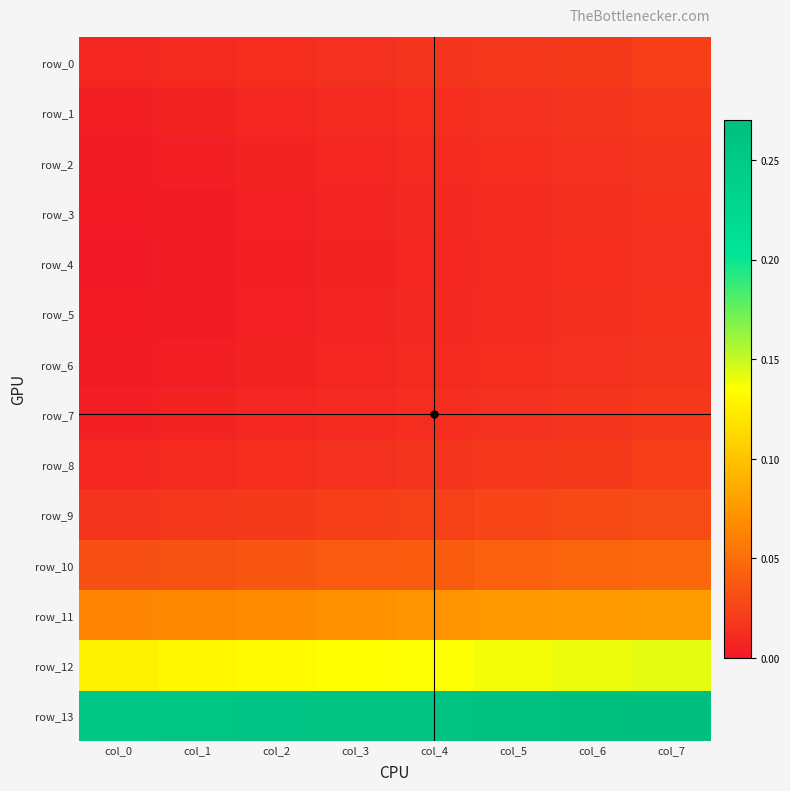

Which series has the largest total across all categories?

row_13